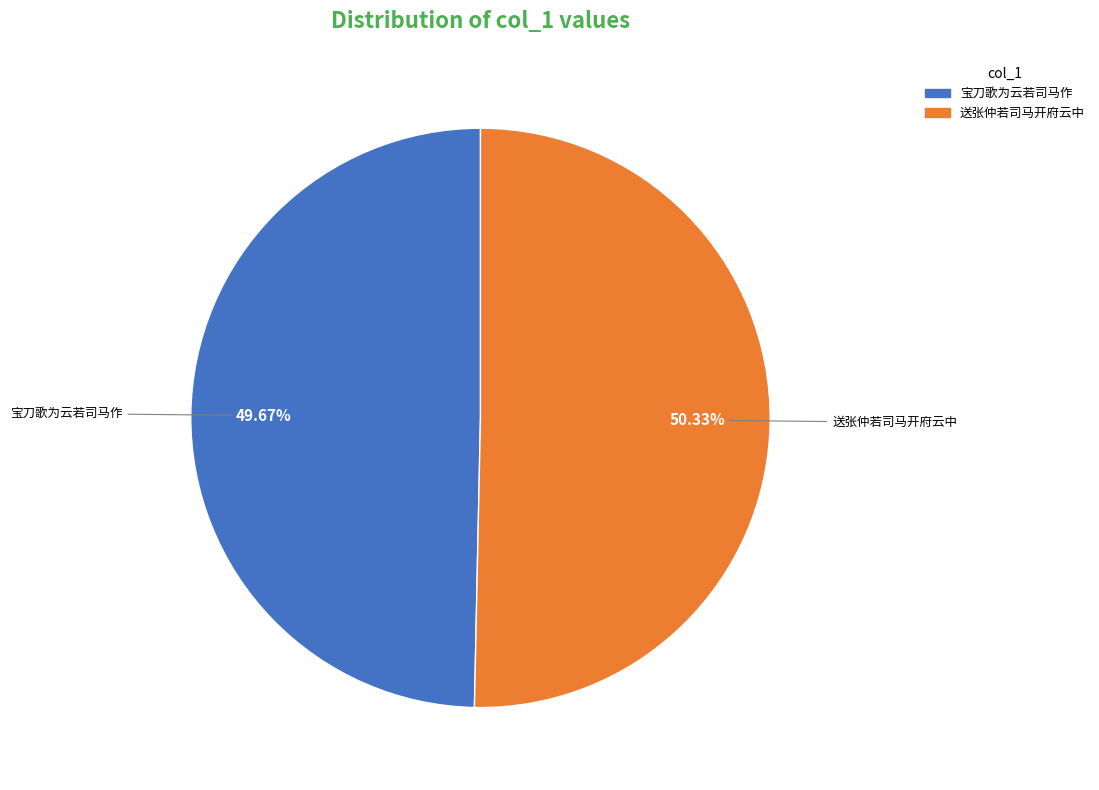

Is there a majority slice in this chart?

Yes